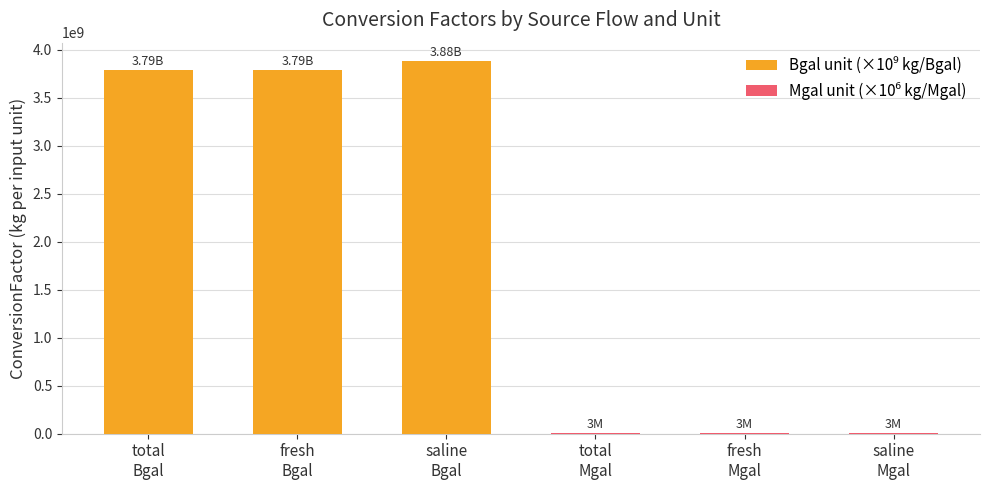

What is the average value of the Mgal unit (×10⁶ kg/Mgal) series?

1910000